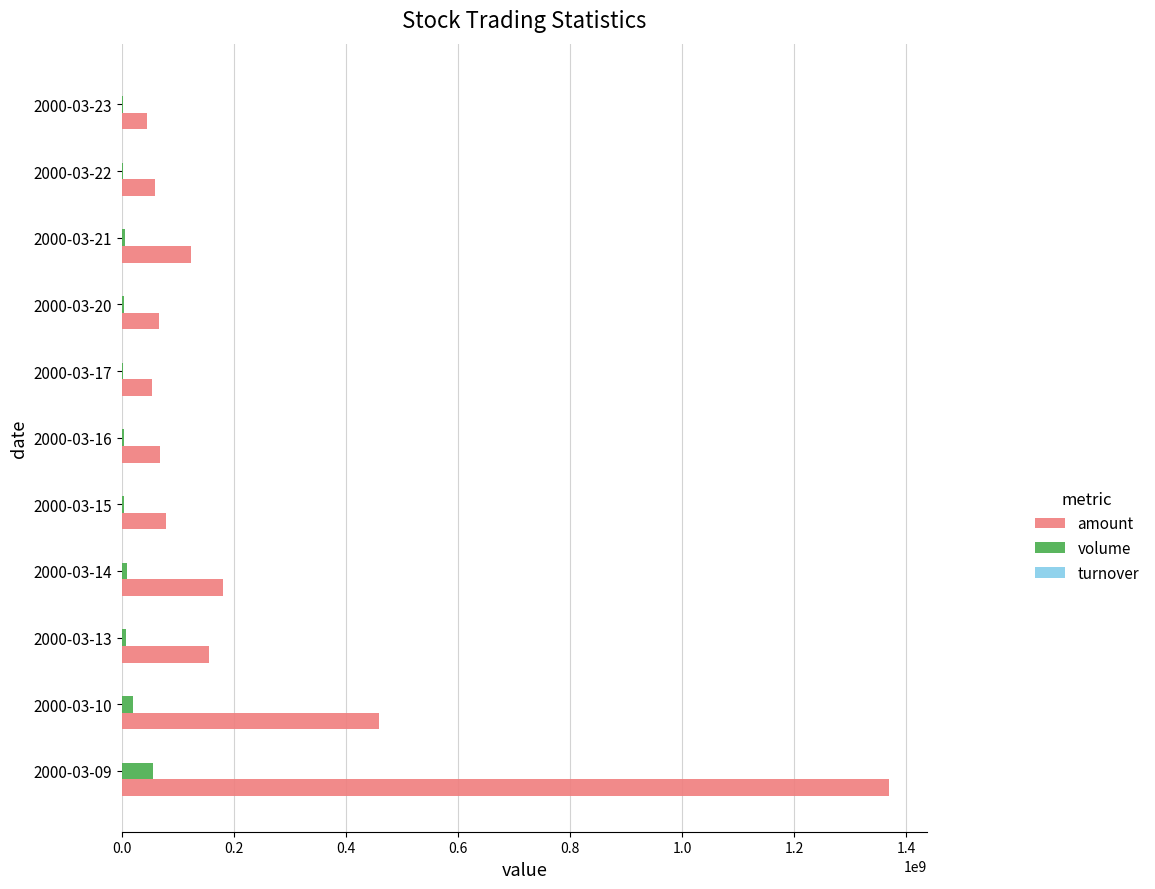

Which series has the largest range (max minus min)?

amount